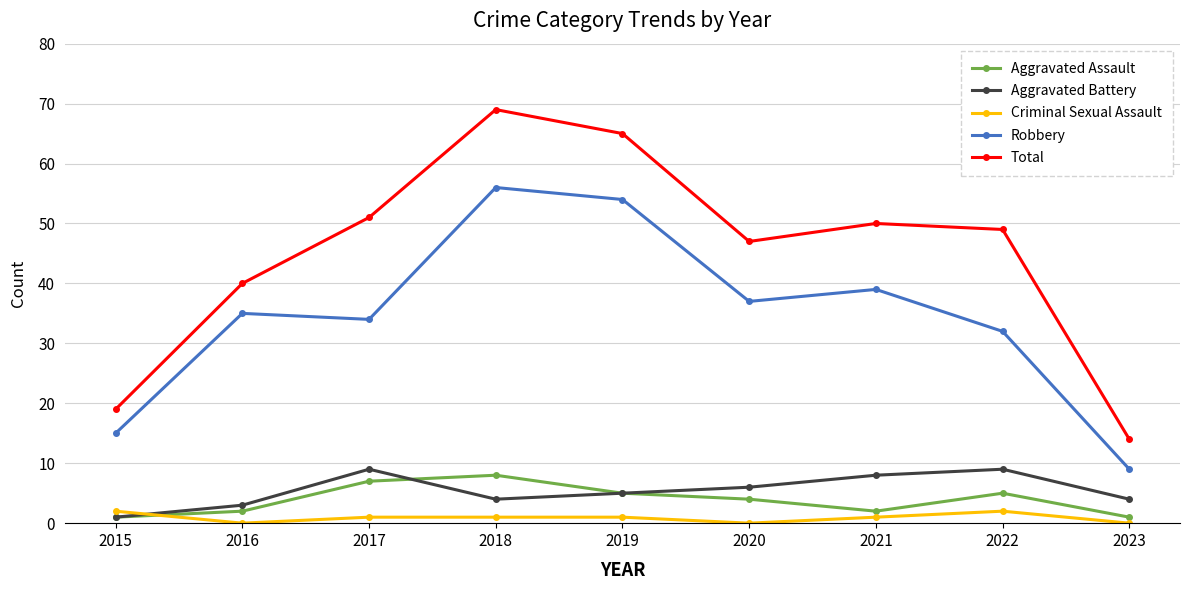

Which category has the highest value in the Aggravated Assault series?

2018